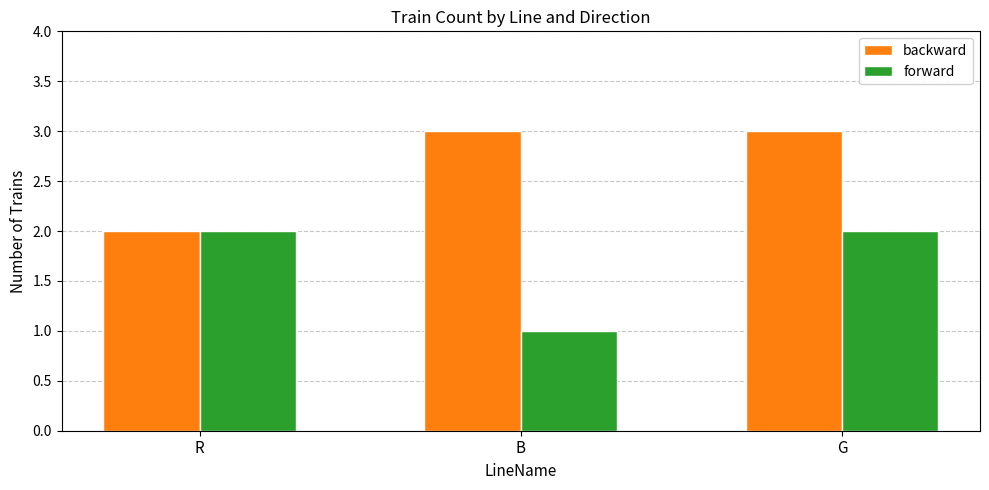

What is the difference between the maximum and minimum values in the backward series?

1